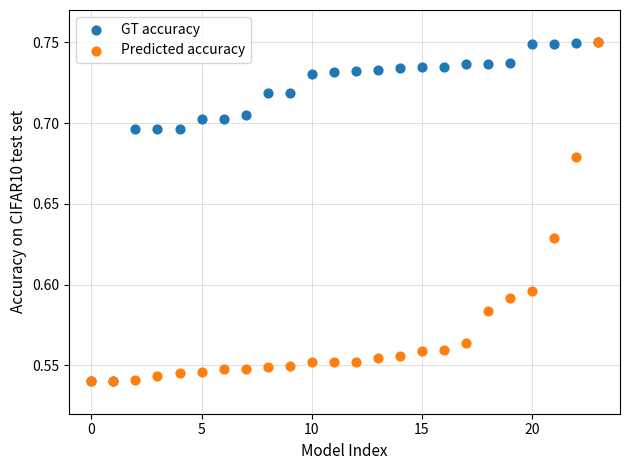

What are all the series names shown in the legend?

GT accuracy, Predicted accuracy